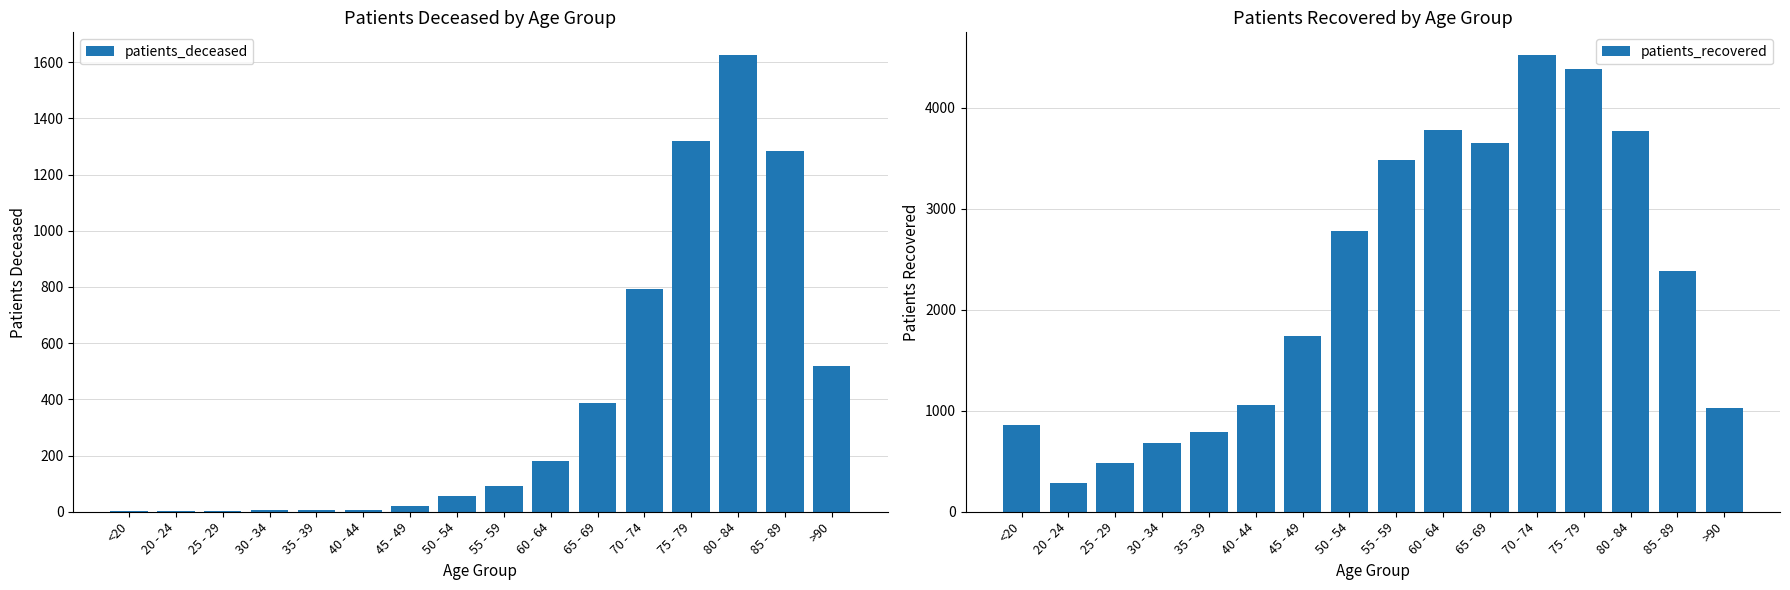

List the series in order of their peak value, lowest first.

patients_deceased, patients_recovered